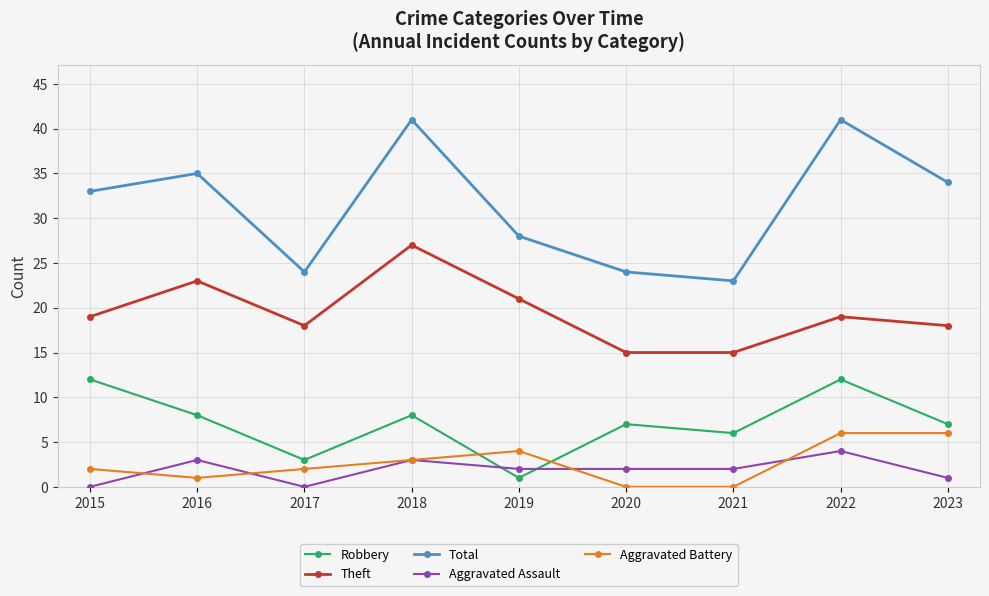

Is the value of Robbery at 2022 greater than the value of Aggravated Battery at 2018?

Yes